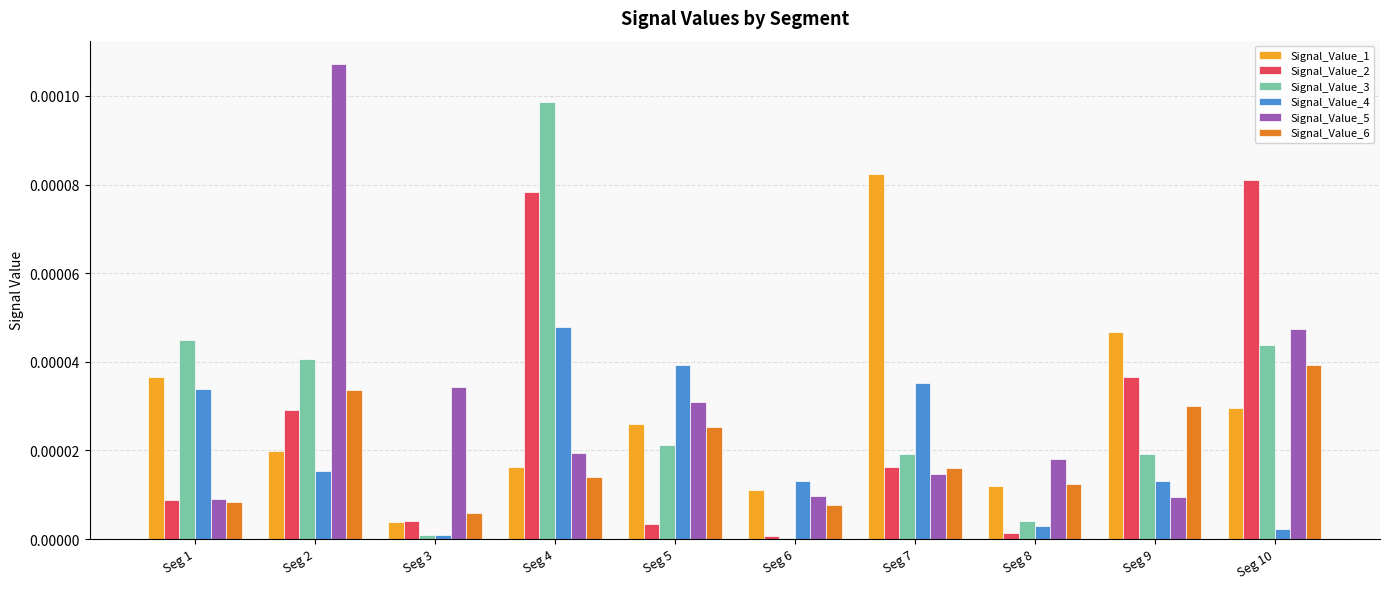

At which category is the sum across all series the highest?

Seg 4